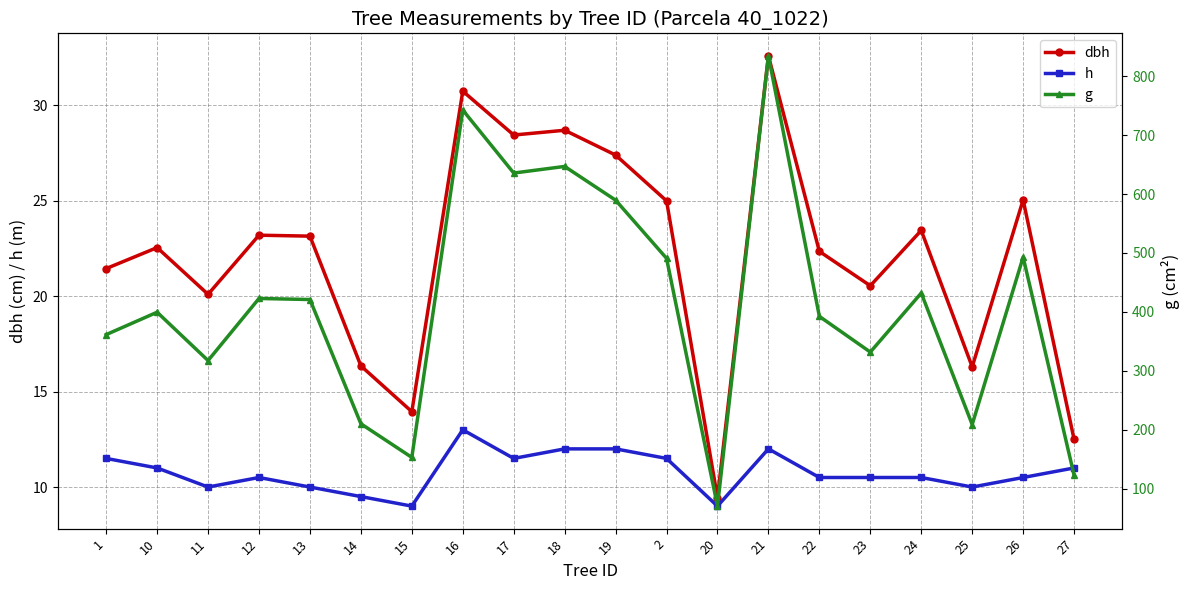

At which category is the sum across all series the highest?

21